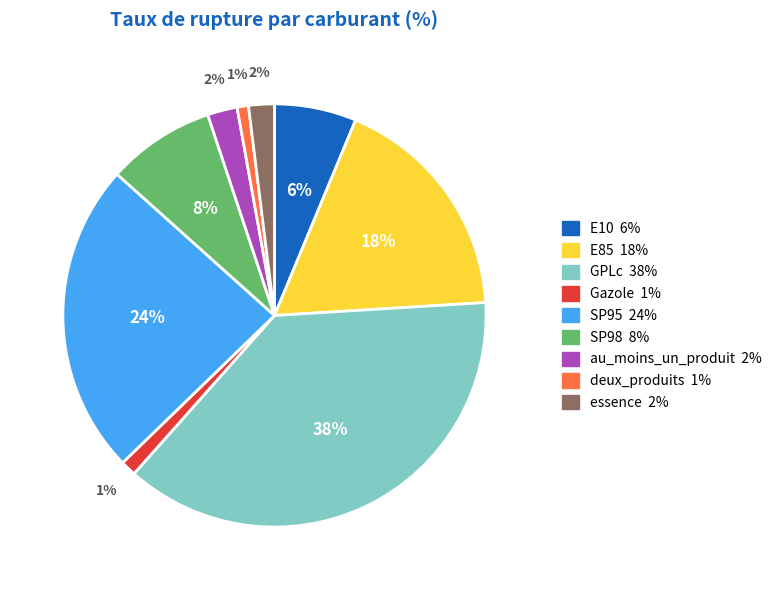

Which category has the biggest portion of the pie?

GPLc